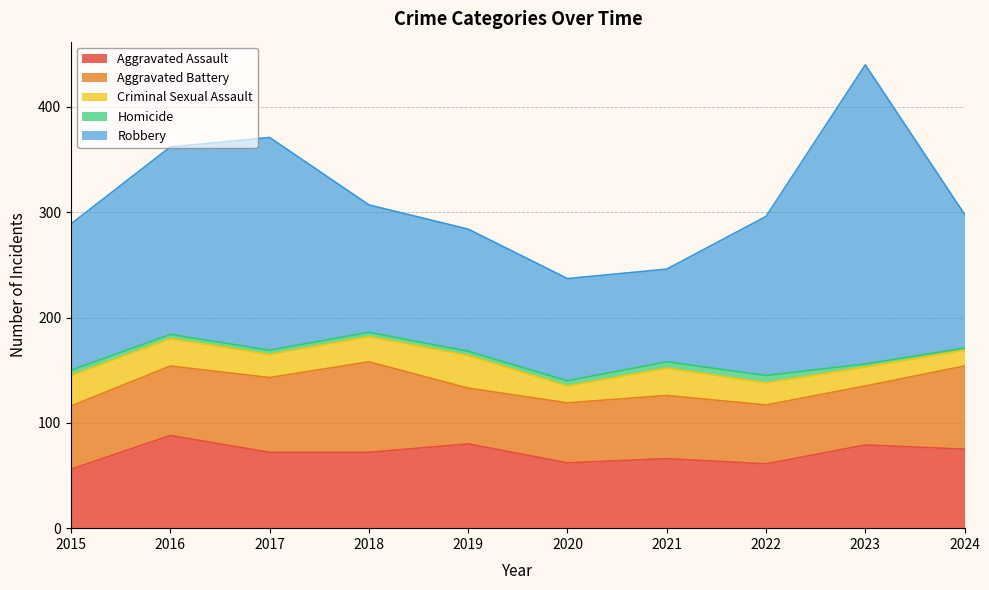

Rank the categories by Aggravated Assault value from lowest to highest.

2015, 2022, 2020, 2021, 2017, 2018, 2024, 2023, 2019, 2016